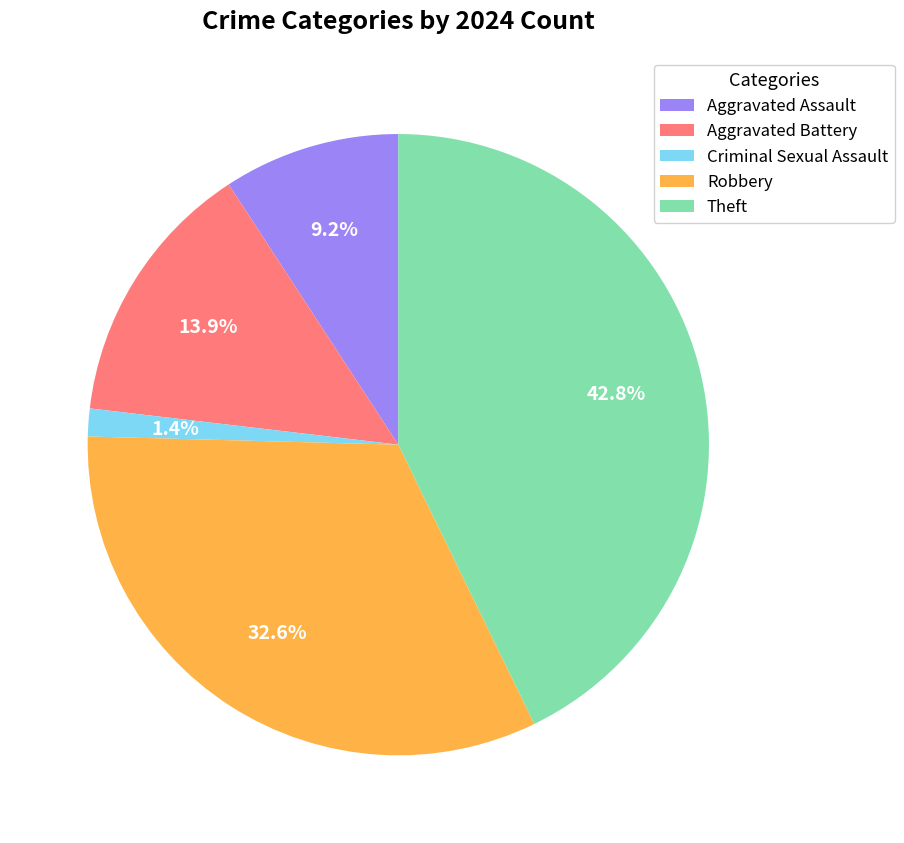

What portion of the pie excludes Theft?

57.2%